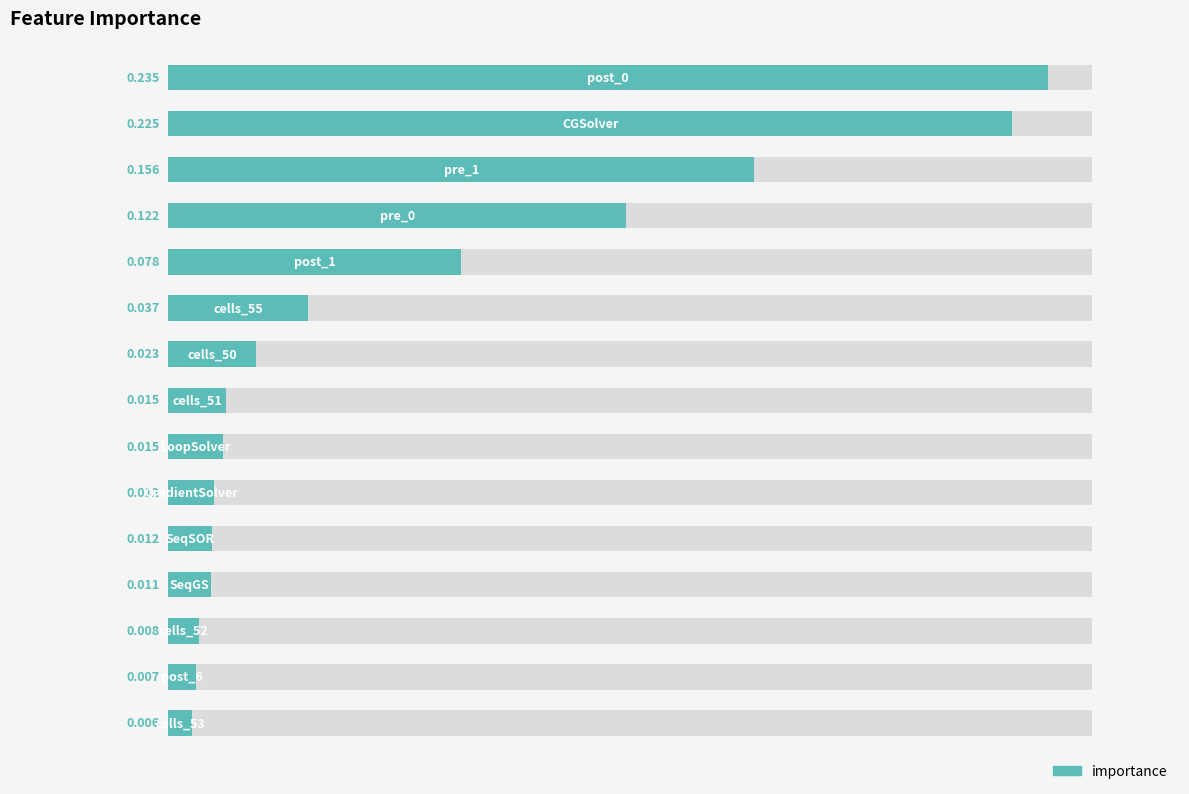

Rank the categories by value from highest to lowest.

0, 1, 2, 3, 4, 5, 6, 7, 8, 9, 10, 11, 12, 13, 14